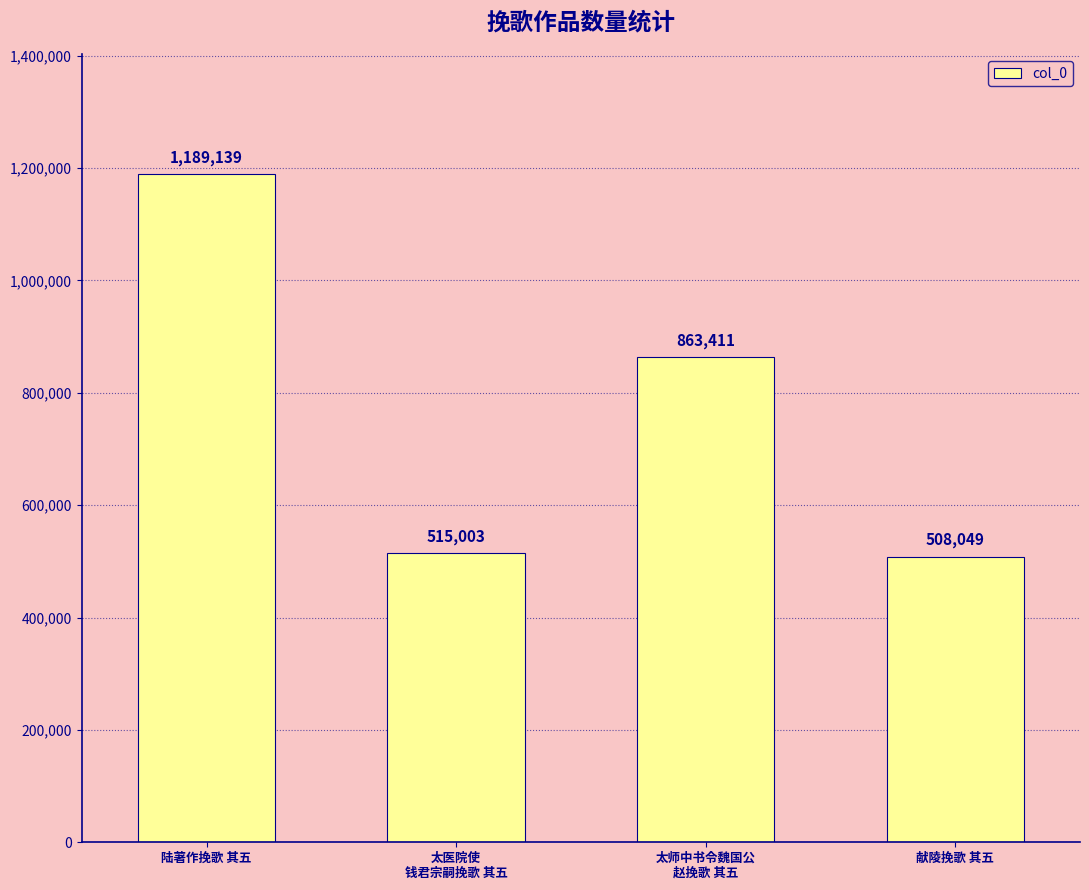

True or false: the data shows 313544 at 陆著作挽歌 其五.

False